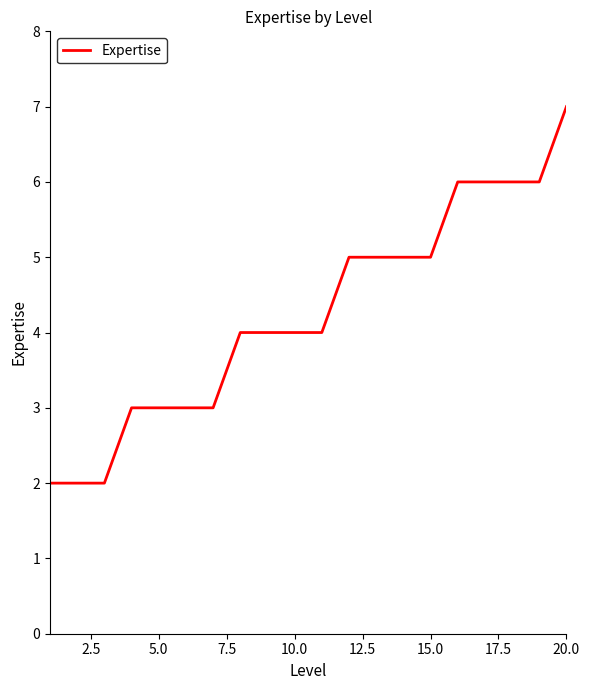

What is the maximum value shown in the chart?

7